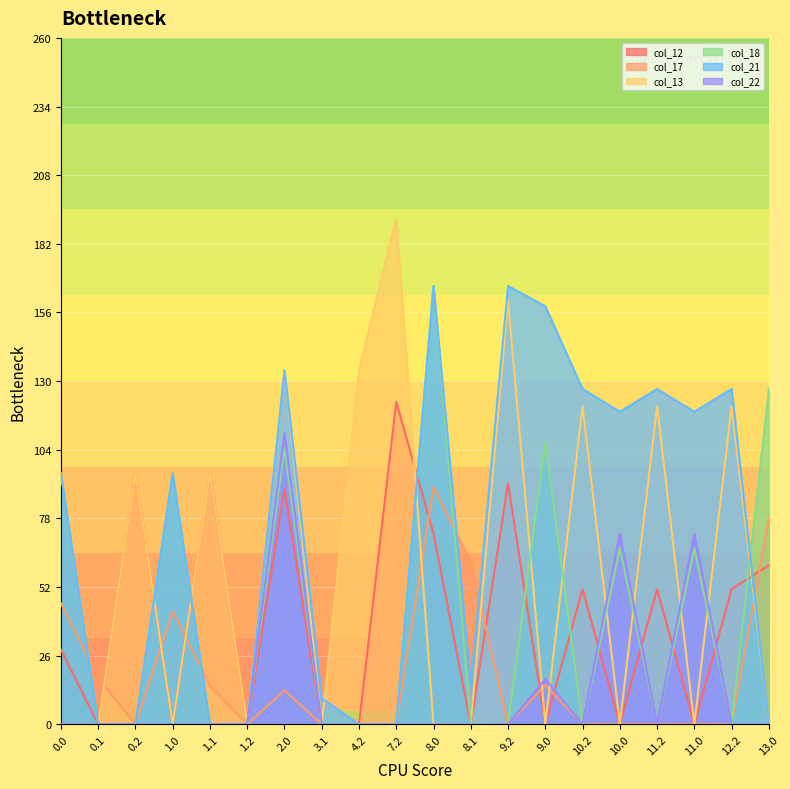

How many times do col_13 and col_17 cross each other?

8